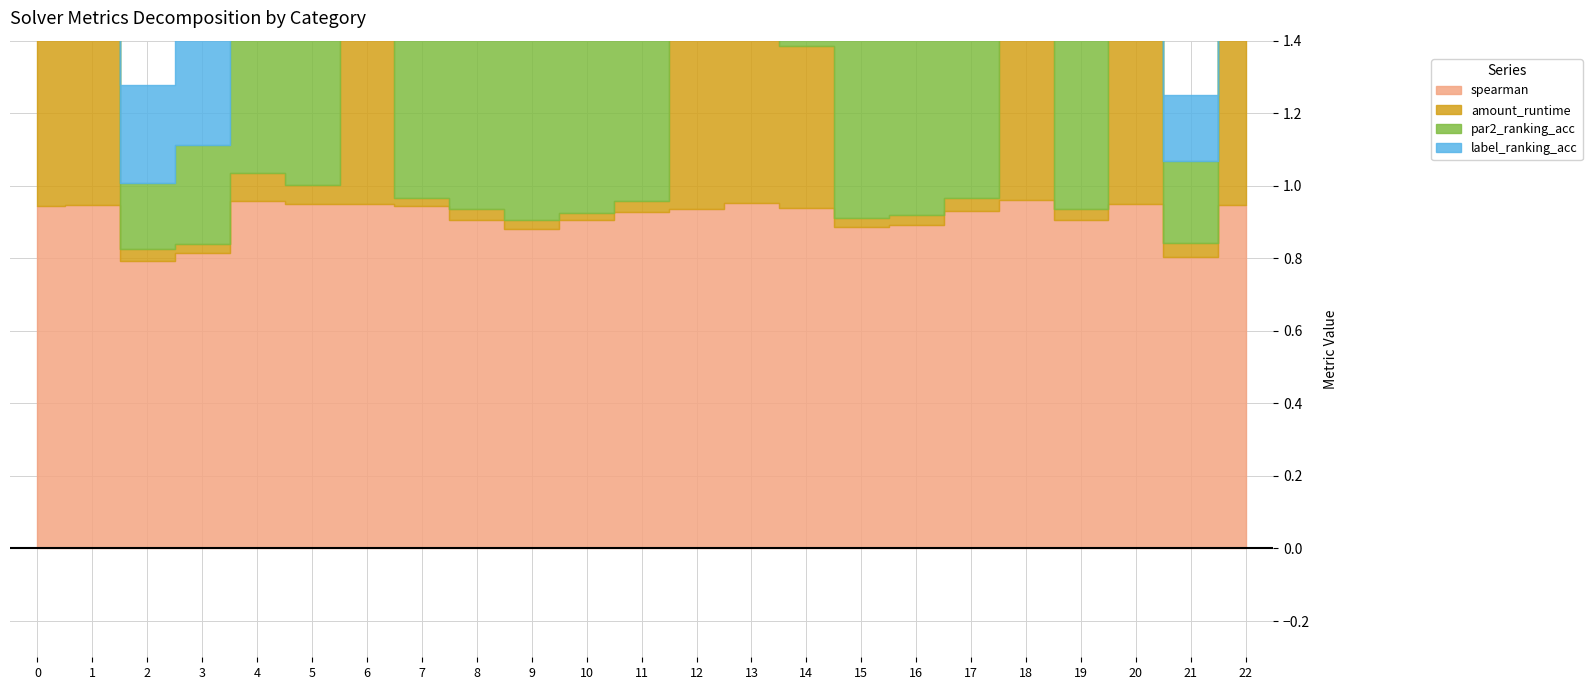

Where is the first local minimum for label_ranking_acc?

2